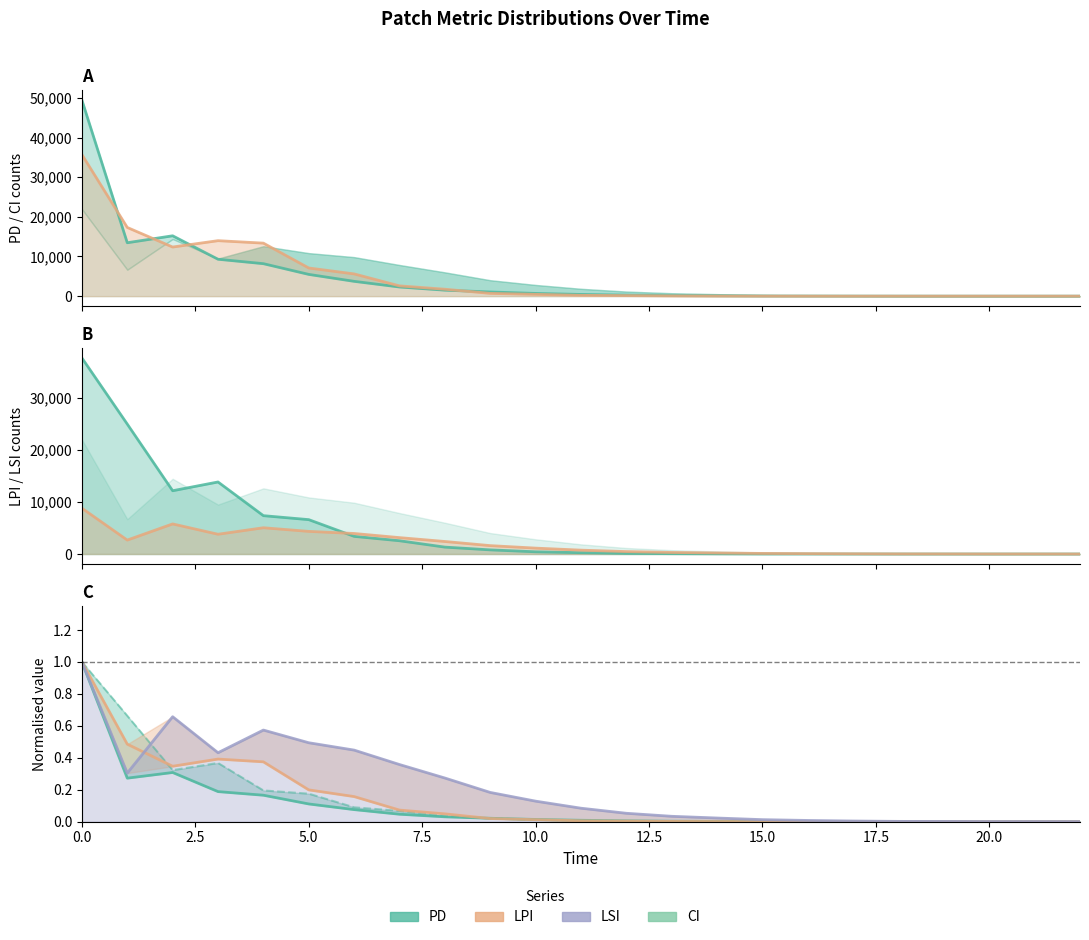

True or false: LSI has a value of 2400.4 at 8.

True